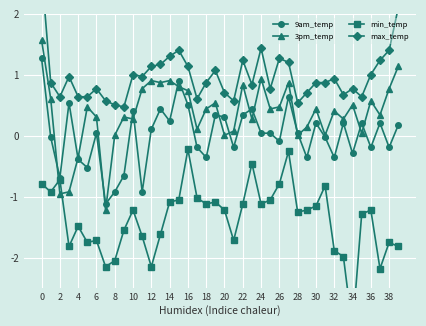

What is the average value of the max_temp series?

1.0